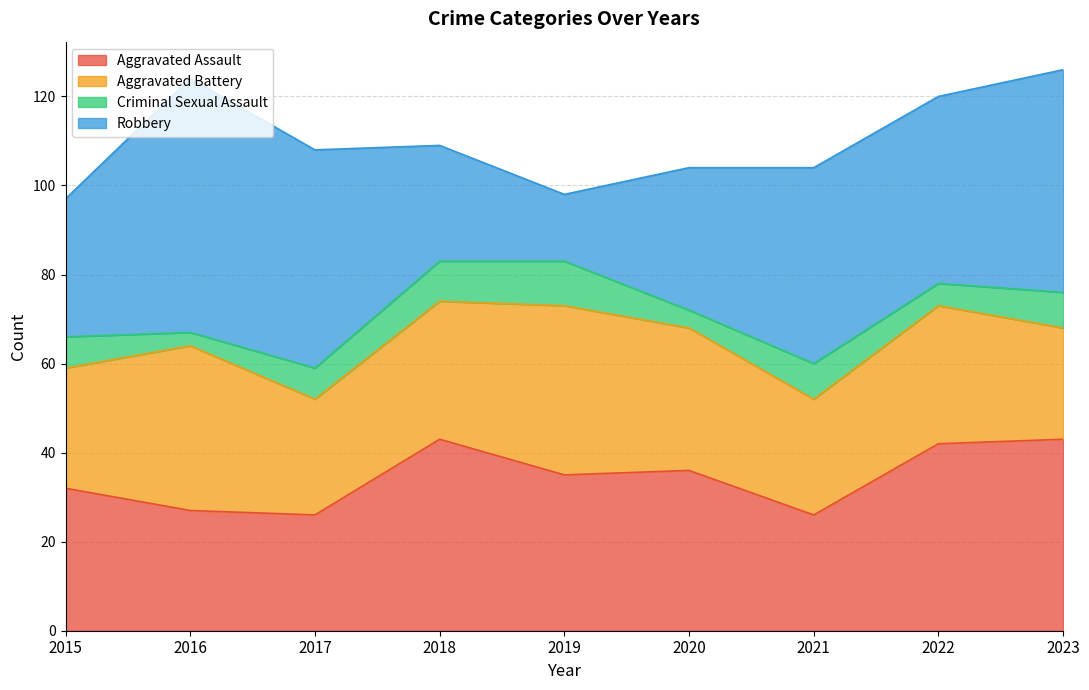

True or false: Robbery has a value of 81 at 2023.

False